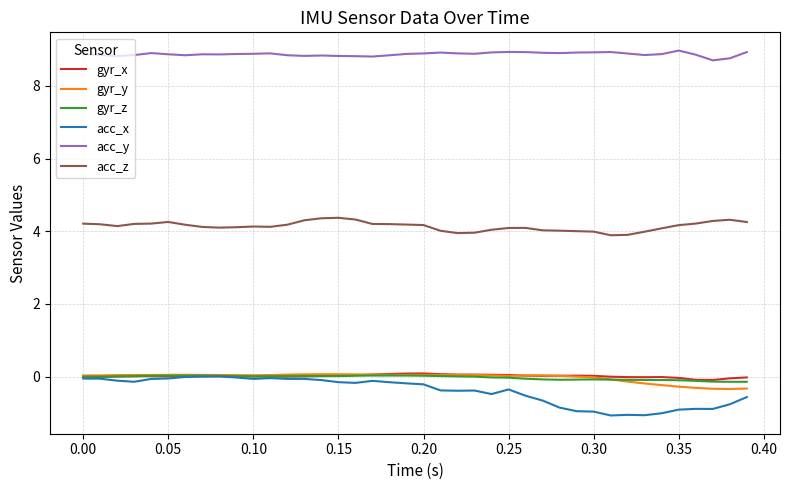

True or false: acc_y and gyr_y cross at least once.

False